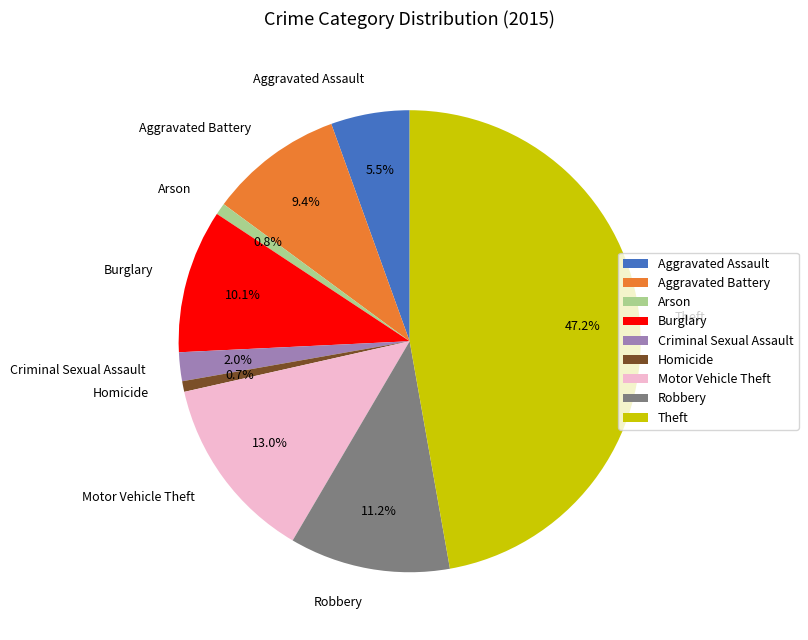

Do Burglary and Motor Vehicle Theft together represent more than half of the pie?

No